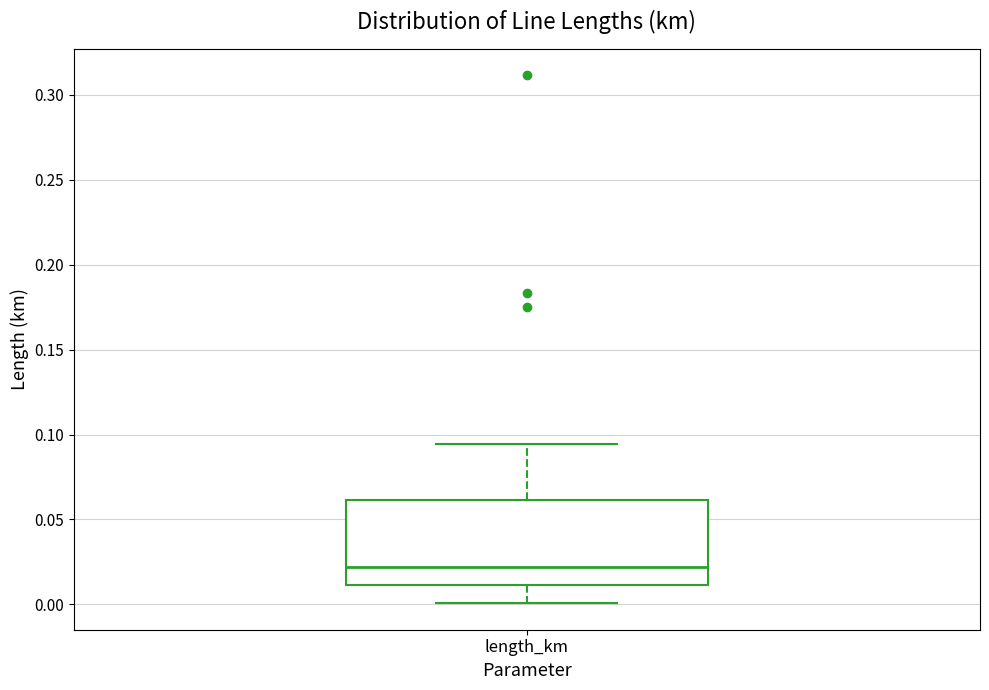

Read this box plot against the y-axis: the position of the median line, the range covered by the box, and the ends of both whiskers. The values are not printed on the chart, so give them approximately, as read against the axis.

median 0.020, box 0.010 to 0.060, whiskers 0.000 to 0.095